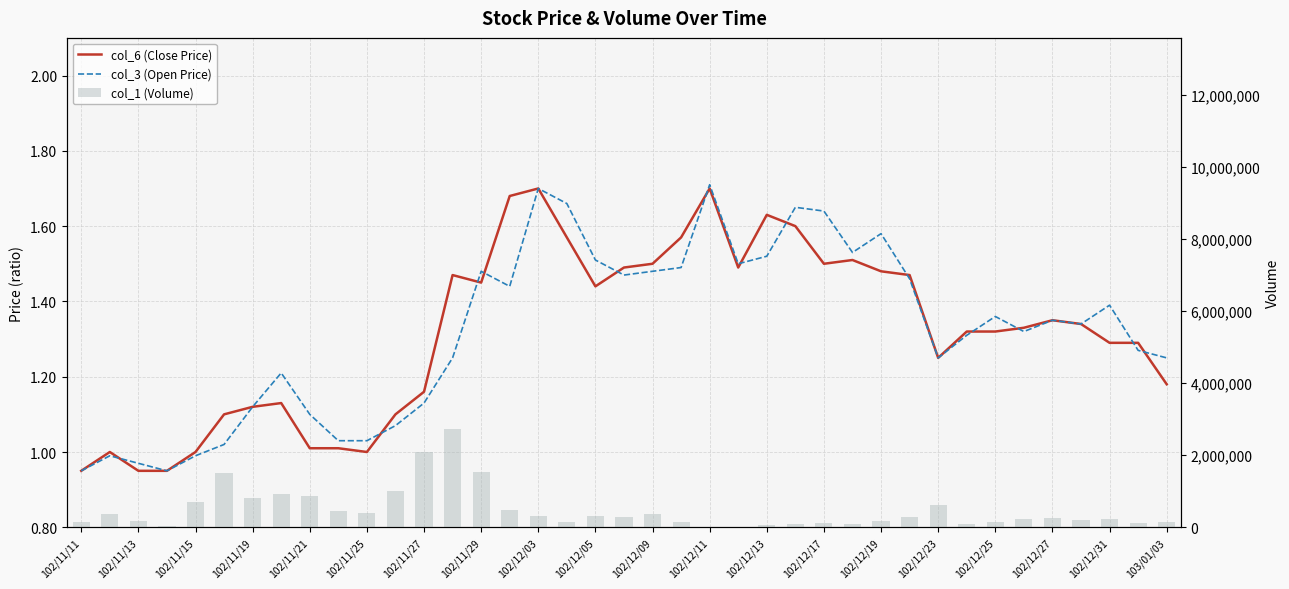

Between 102/11/27 and 102/11/29, which is larger?

102/11/29